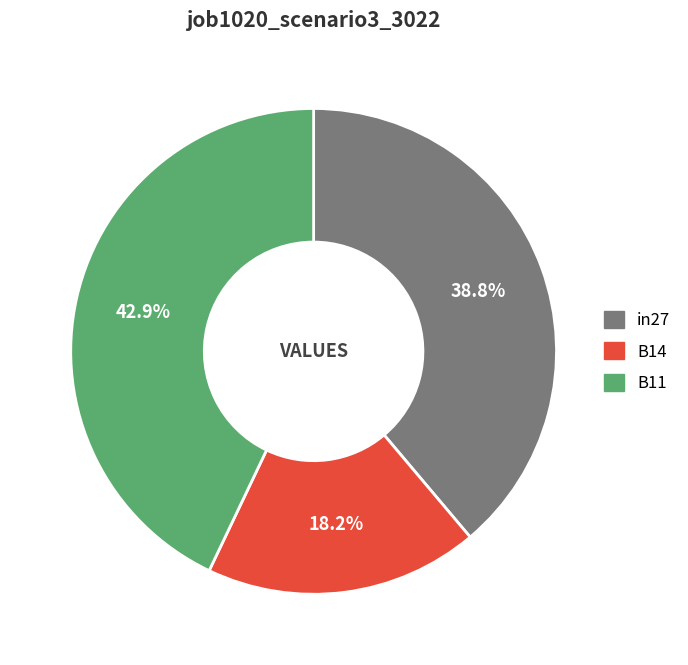

How many slices are in this pie chart?

3